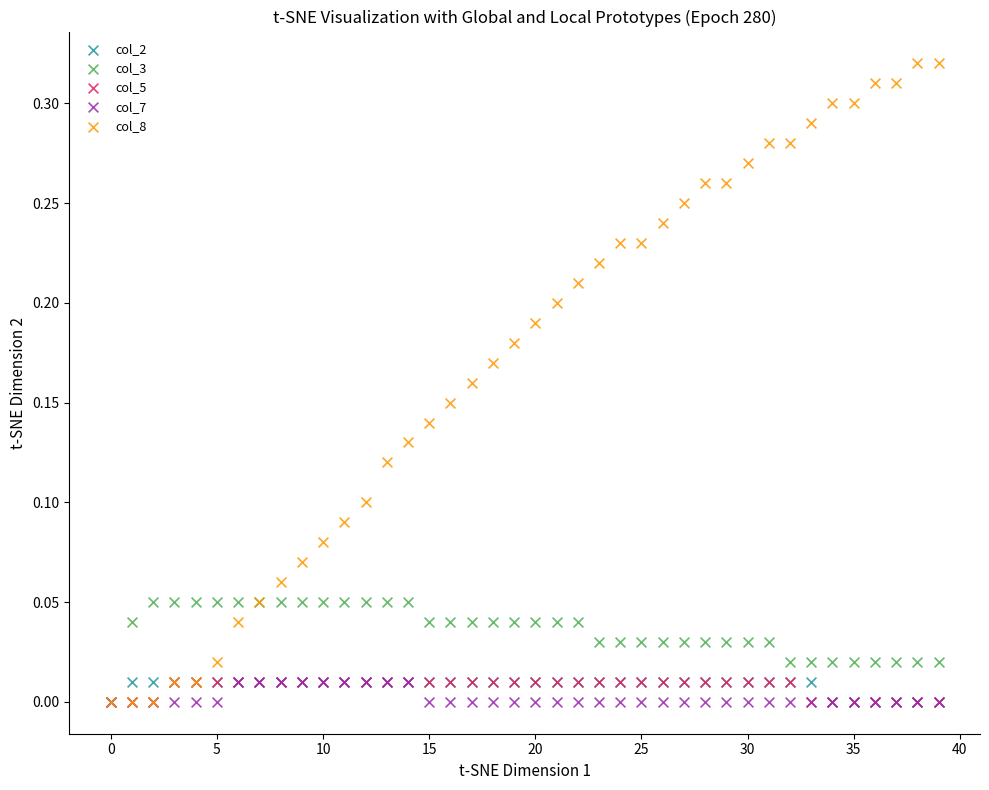

Which series reaches the maximum Y coordinate?

col_8